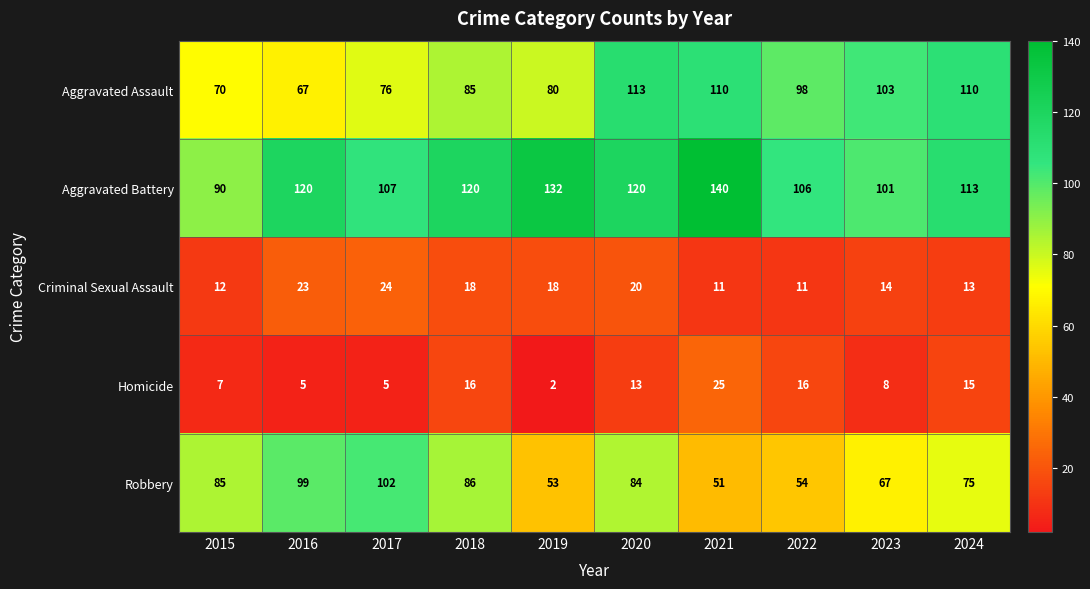

The value of Homicide at 2015 is 7. True or false?

True